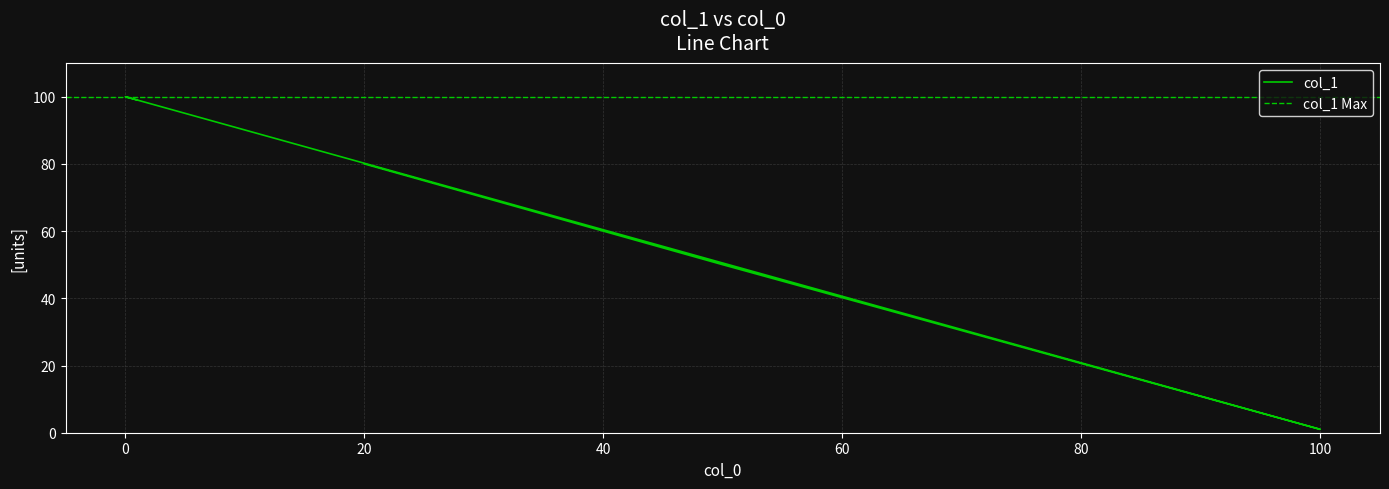

True or false: the data shows 100 at 0.

True